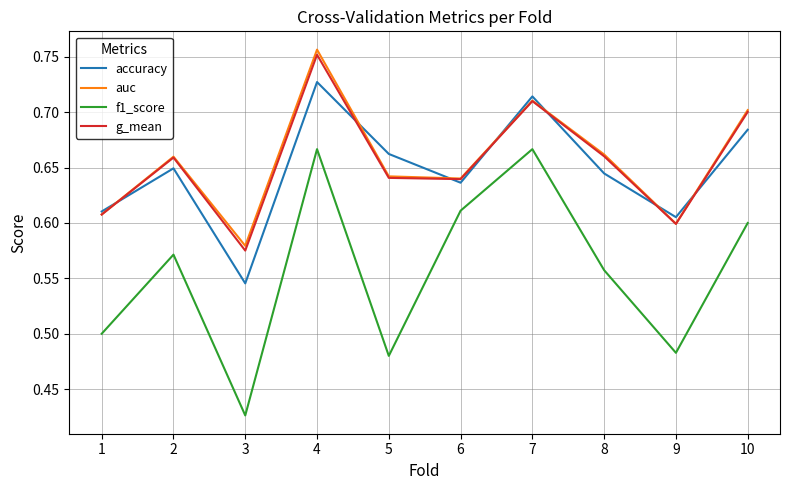

Does the chart have visible grid lines?

Yes